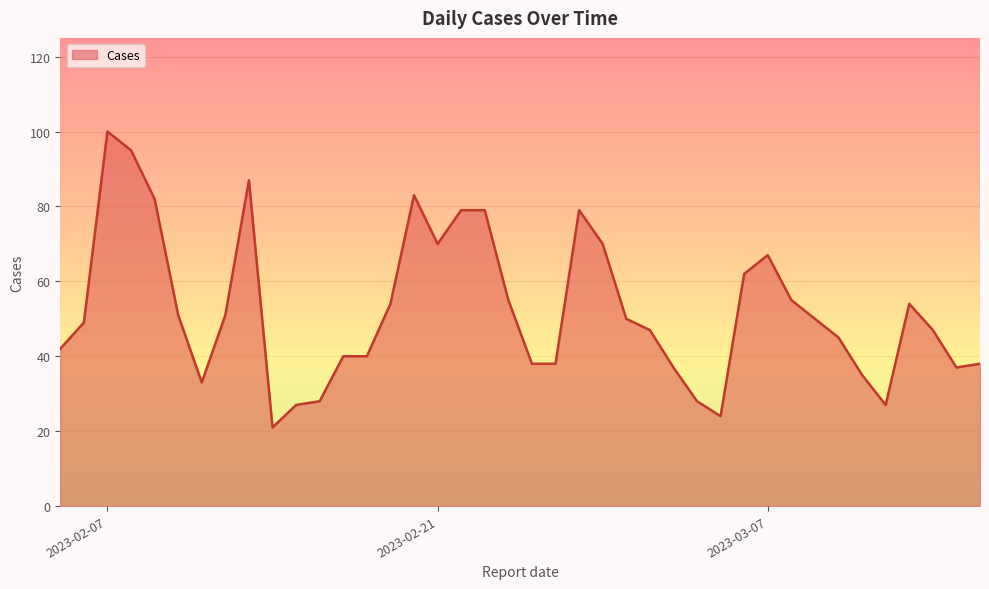

What is the minimum value shown in the chart?

21